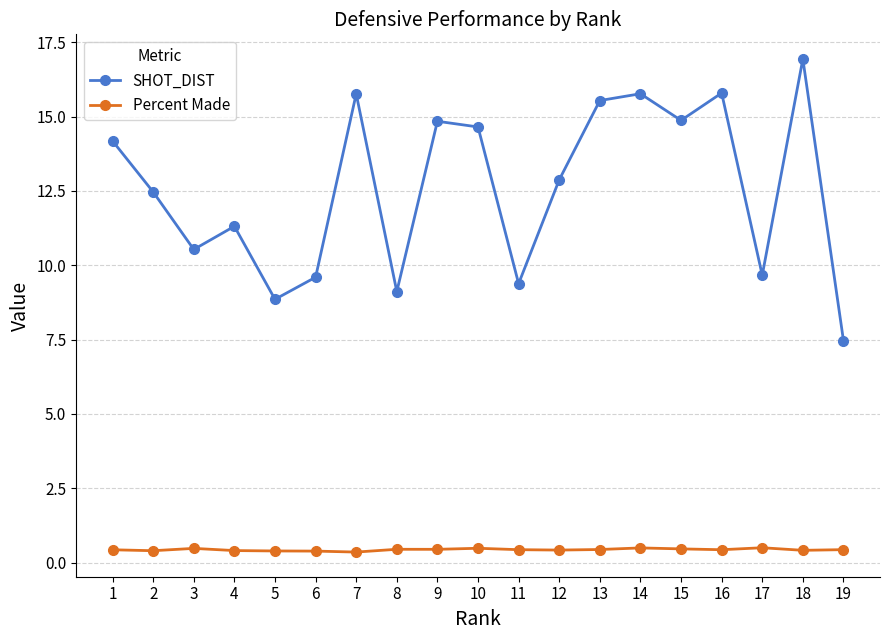

Rank the series at 8 from highest to lowest value.

SHOT_DIST, Percent Made